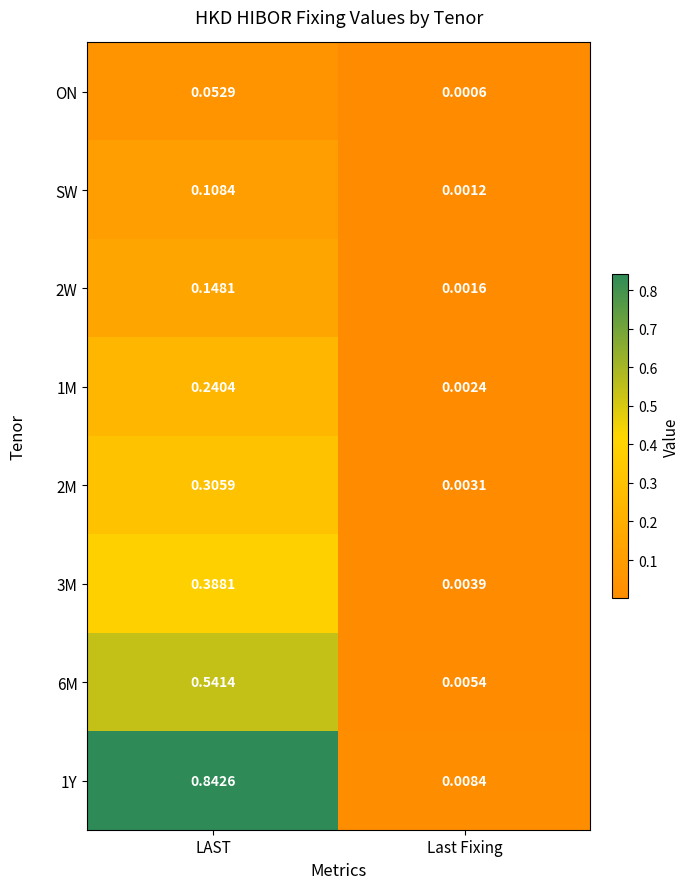

Where is SW nearest to the value 0?

Last Fixing